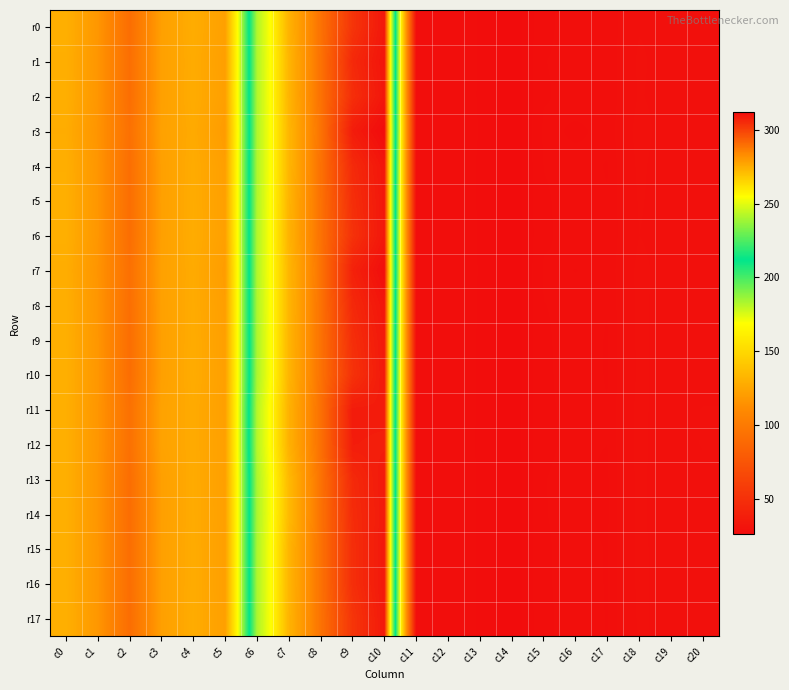

How many series are shown in this chart?

18